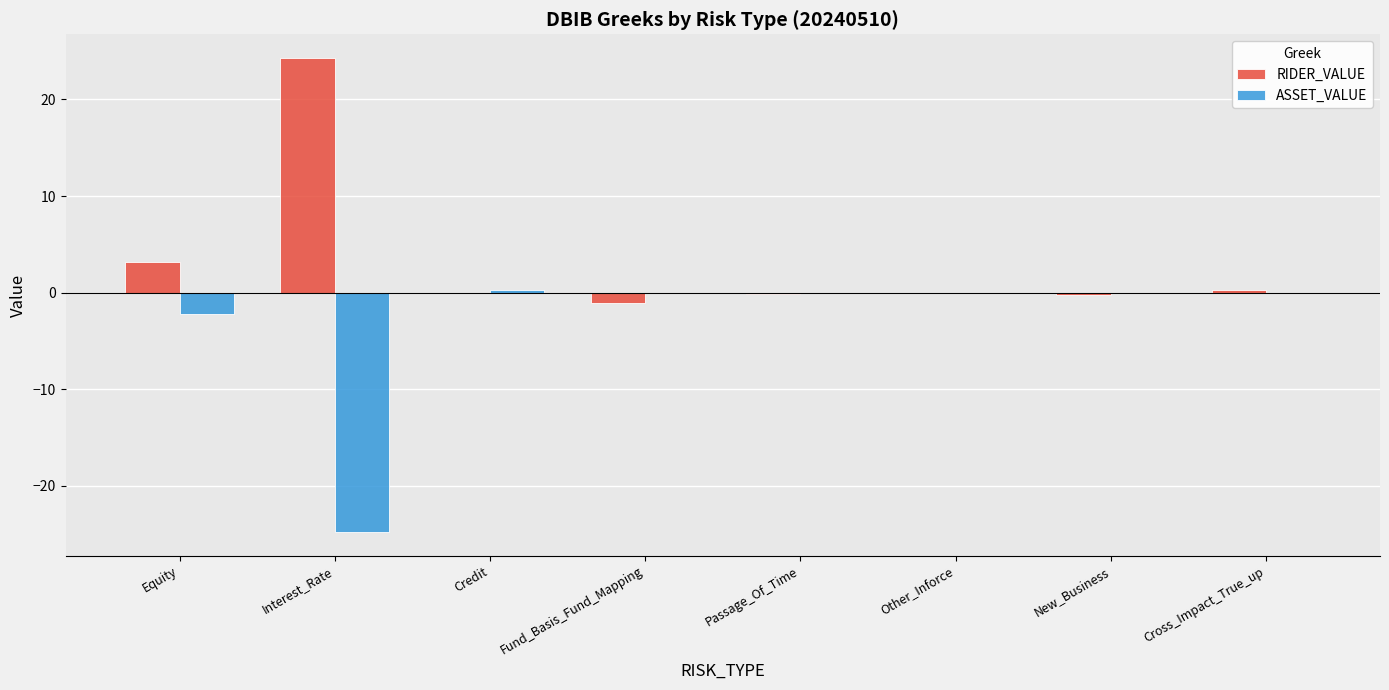

Is it true that ASSET_VALUE equals -8.0 at New_Business?

False